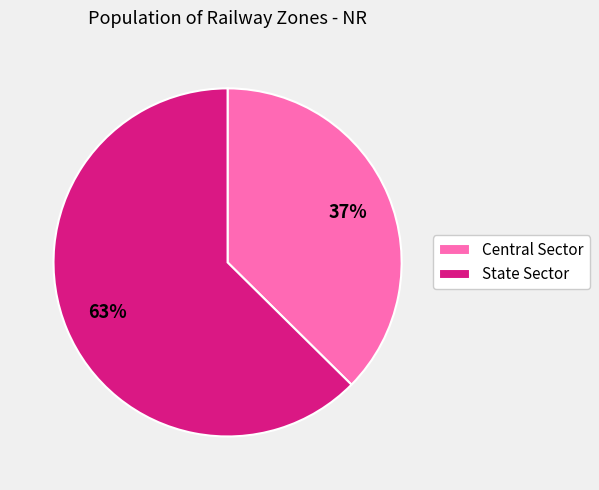

Rank the categories by value from lowest to highest.

Central Sector, State Sector